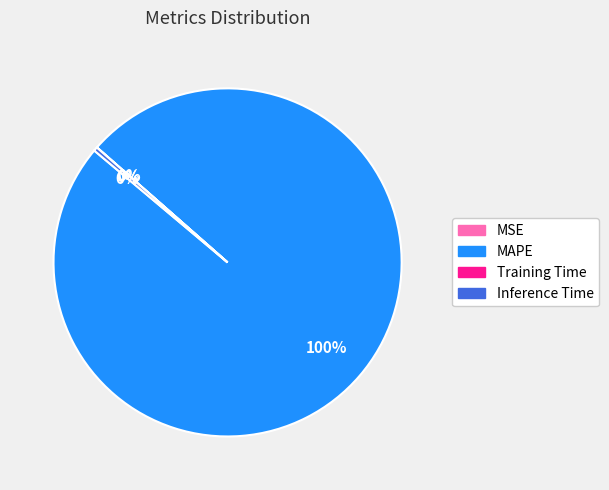

Does any single category account for the majority?

Yes